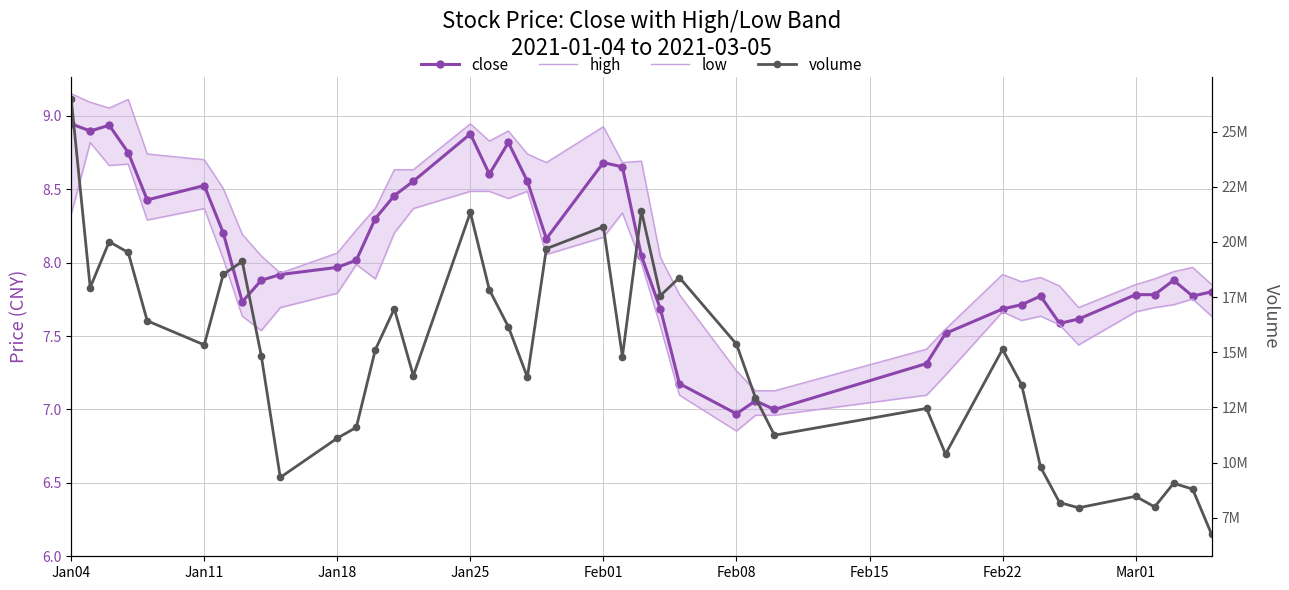

True or false: high has a value of 12.7 at Feb22.

False